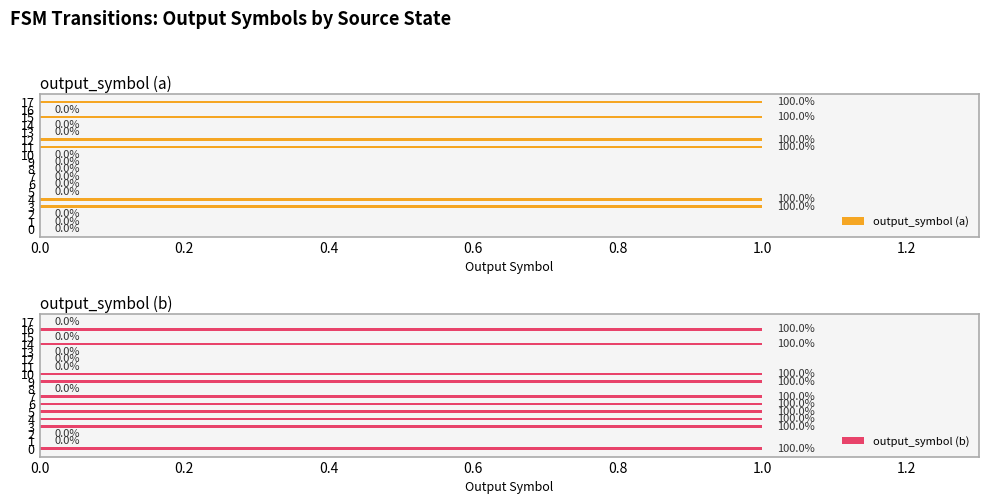

List the series in order of their peak value, highest first.

output_symbol (a), output_symbol (b)